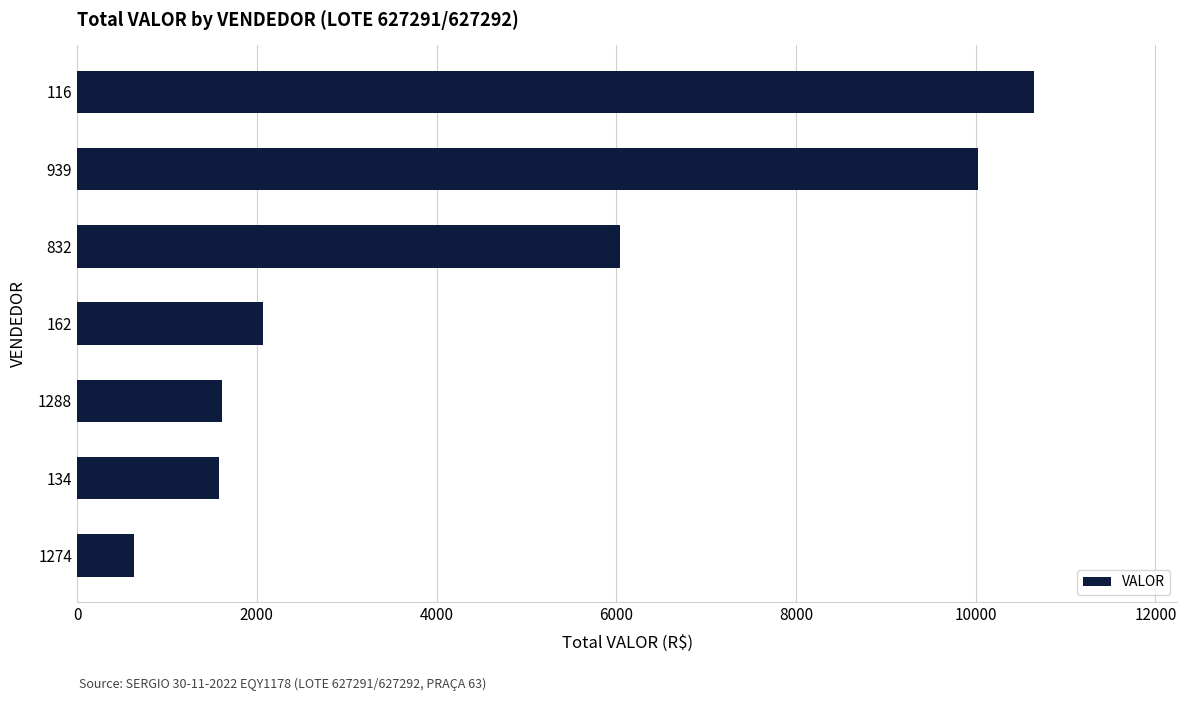

The chart shows a value of 629.7 at 1274. True or false?

True